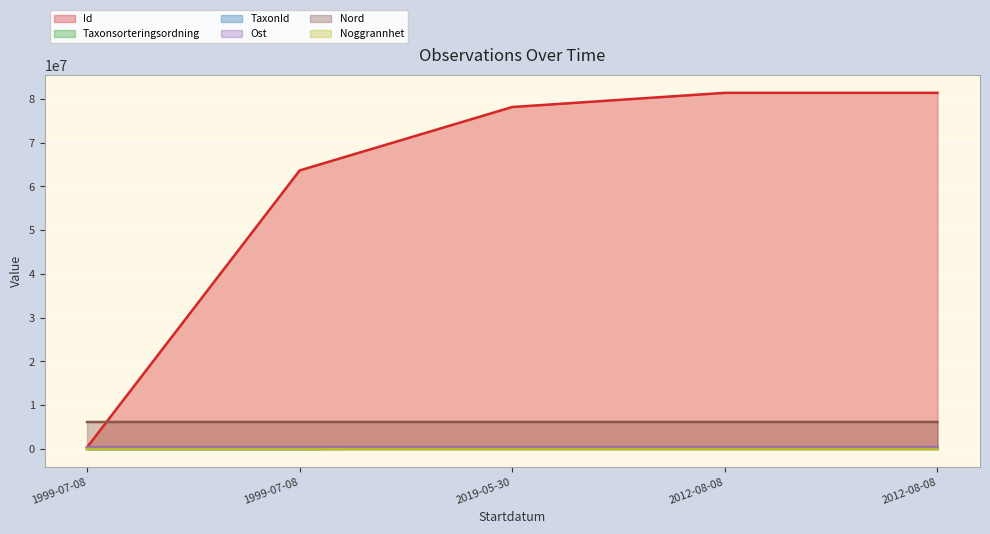

How many intersections are there between TaxonId and Taxonsorteringsordning?

1